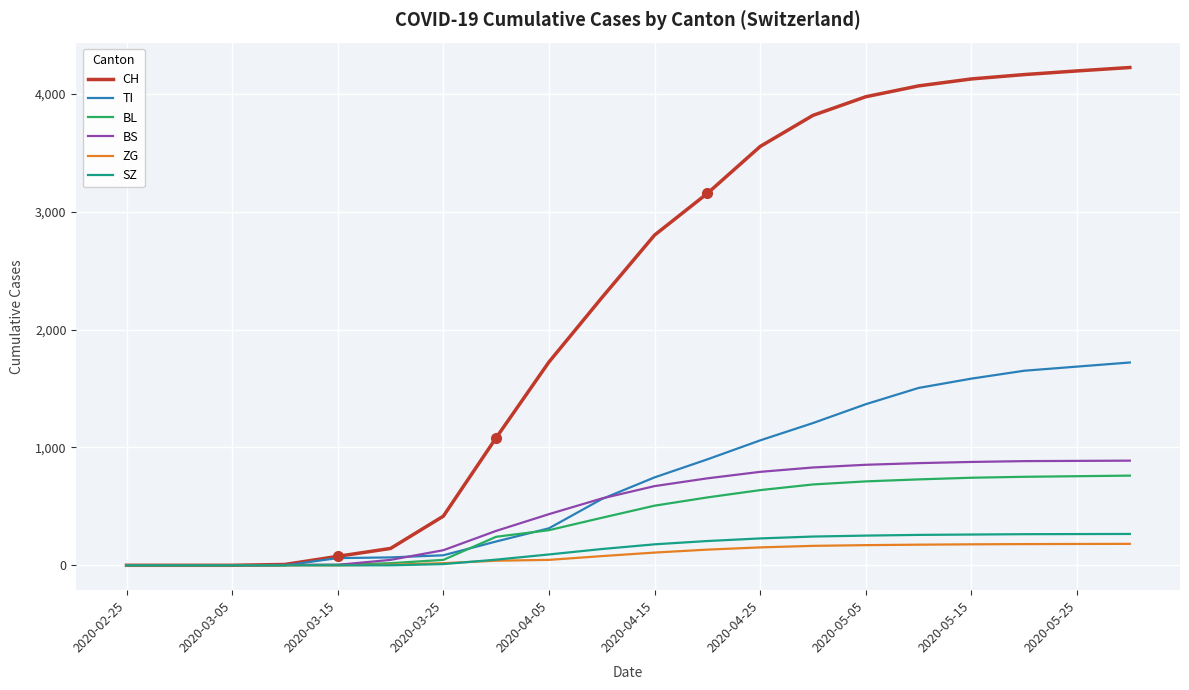

Which series has the largest total across all categories?

CH